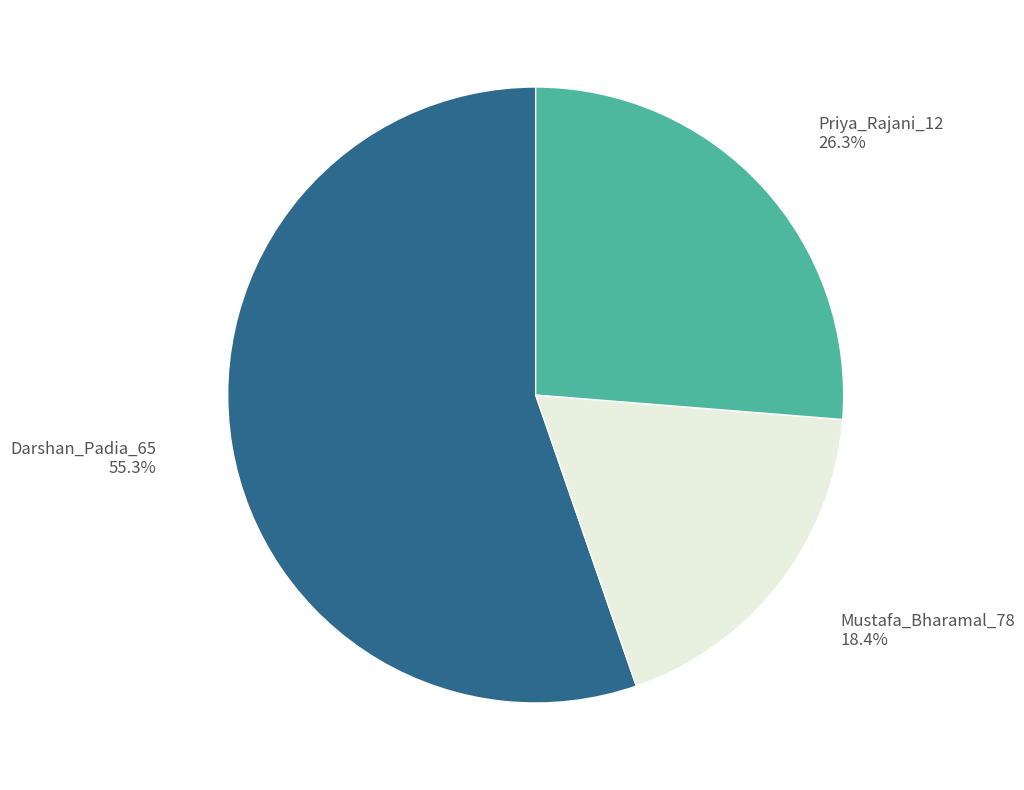

Is it true that Priya_Rajani_12 is 26% of the pie?

True